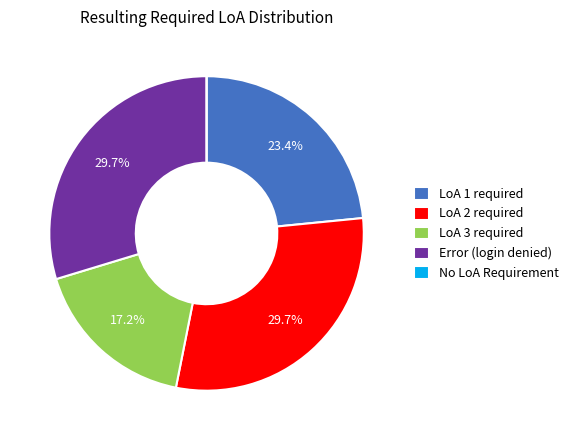

Does any single category account for the majority?

No